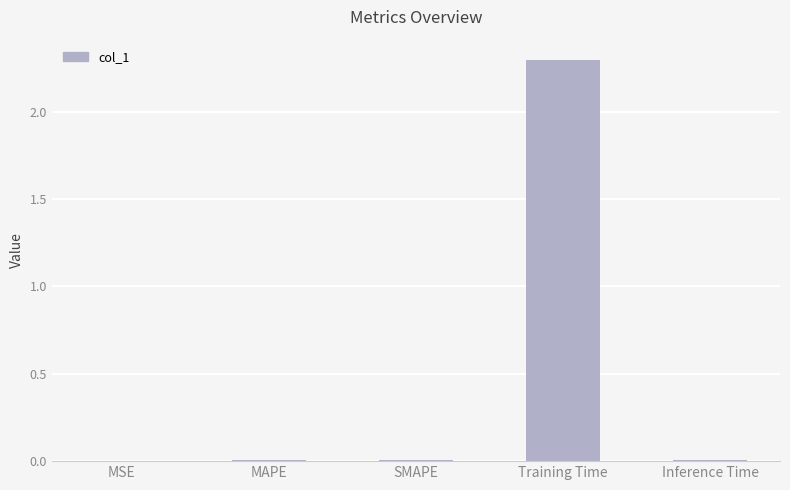

At which category does the chart reach its peak across all series?

Training Time